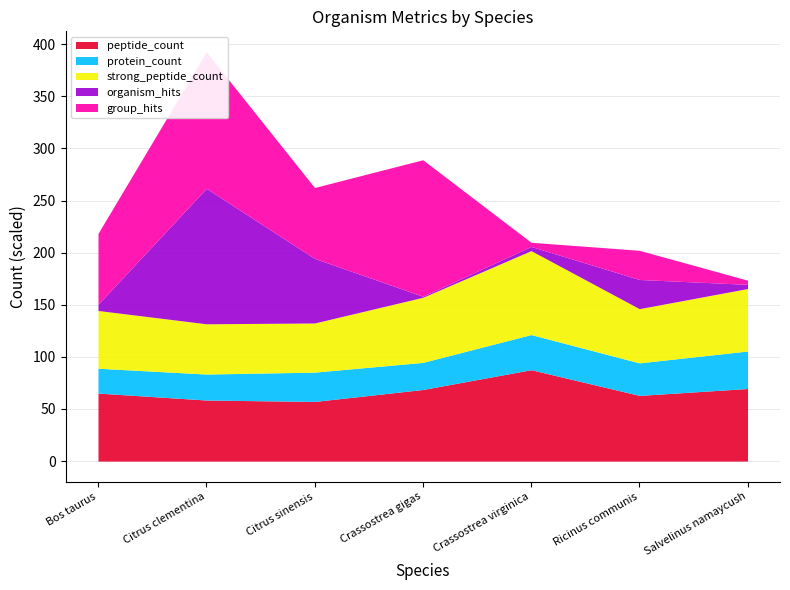

What is the label of the 4th point from the right?

Crassostrea gigas